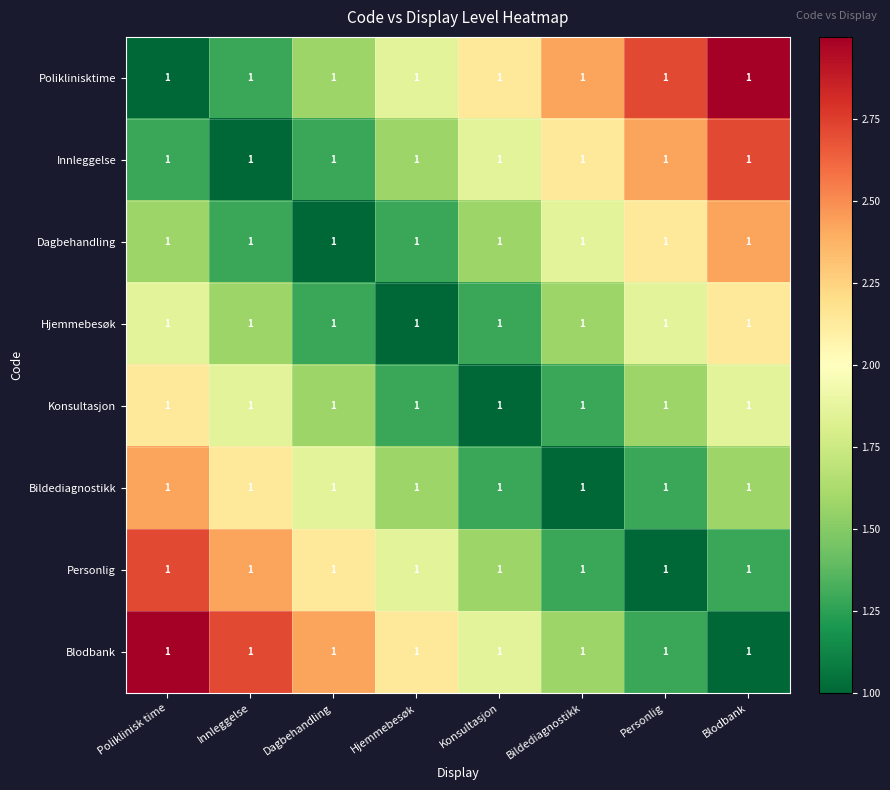

At which category is the sum across all series the highest?

Poliklinisk time